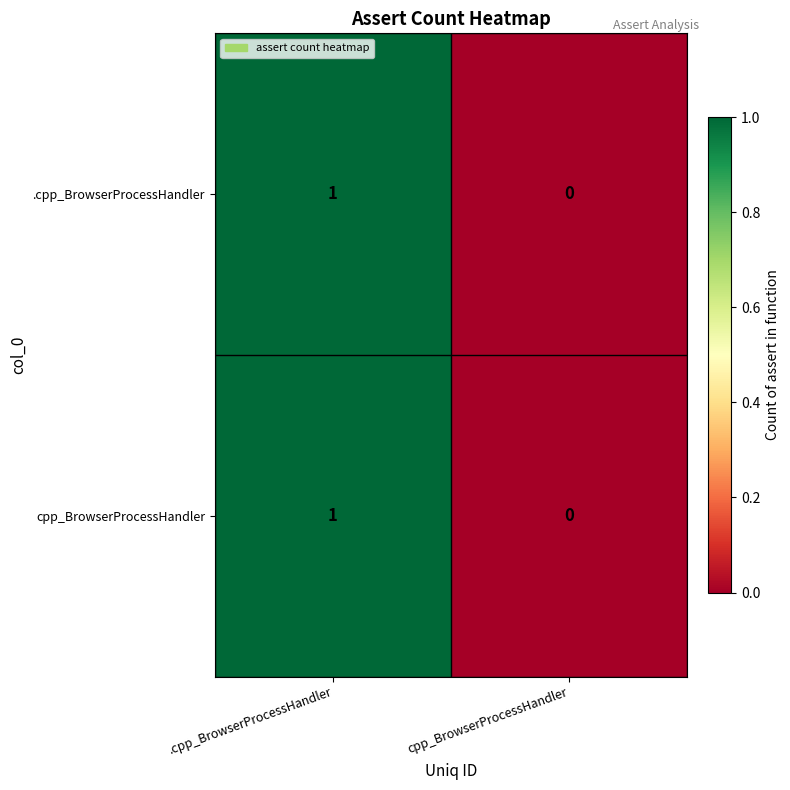

Rank the categories by .cpp_BrowserProcessHandler value from highest to lowest.

.cpp_BrowserProcessHandler, cpp_BrowserProcessHandler